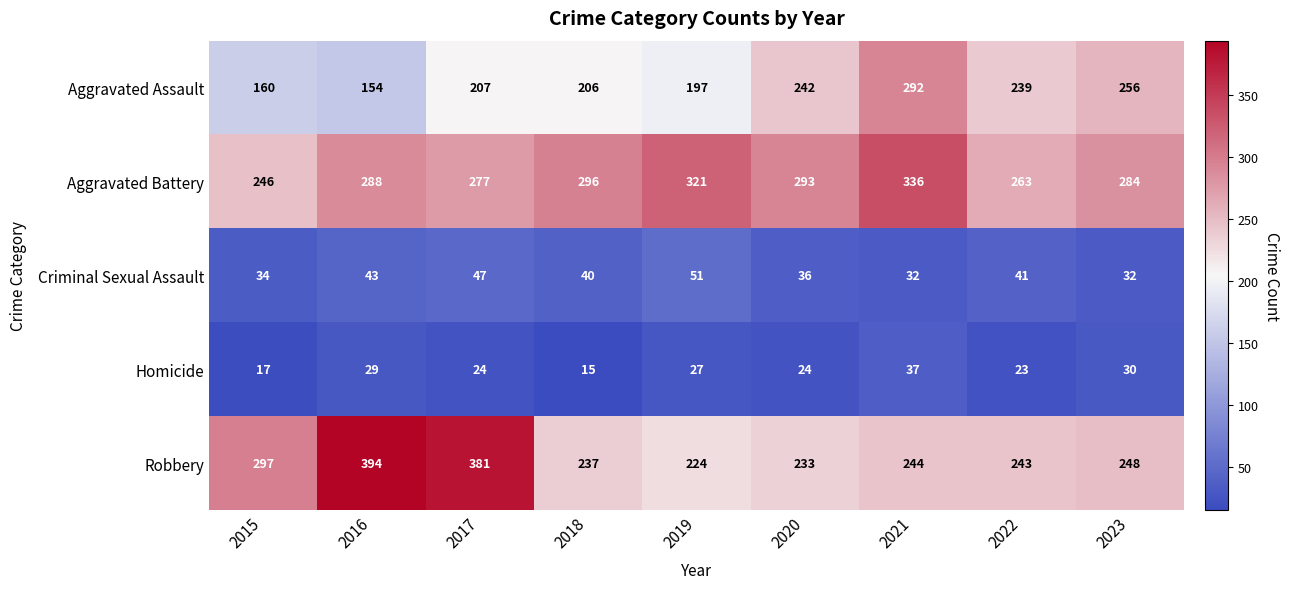

True or false: Robbery has a value of 297 at 2015.

True